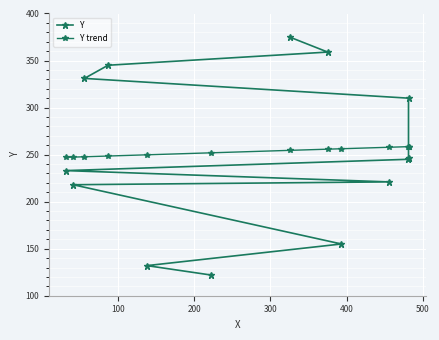

Which series has the widest spread of values?

Y